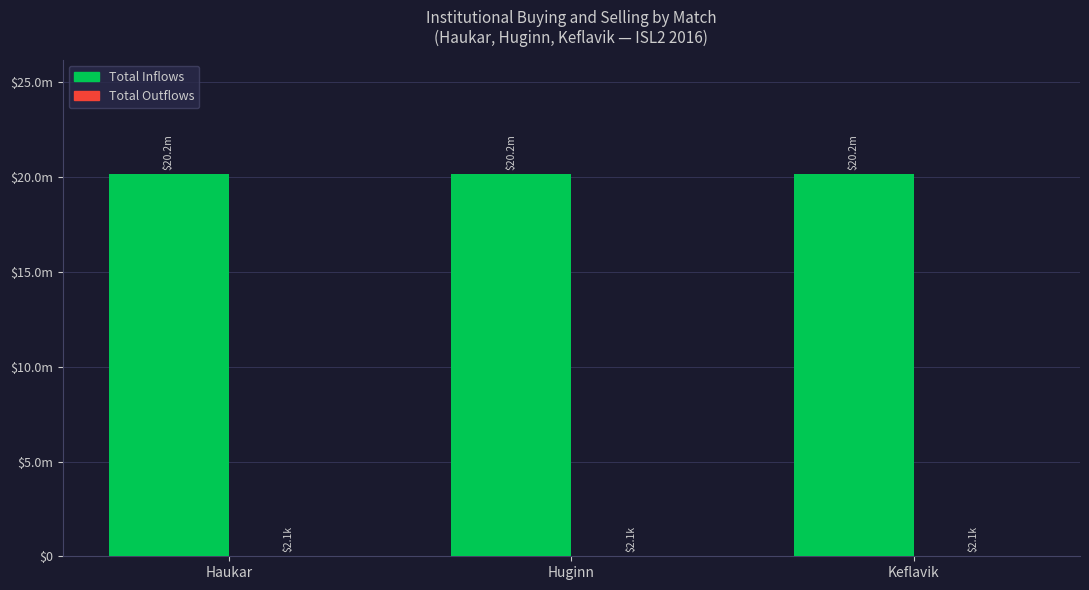

Is the value of Total Inflows at Haukar greater than the value of Total Outflows at Keflavik?

Yes